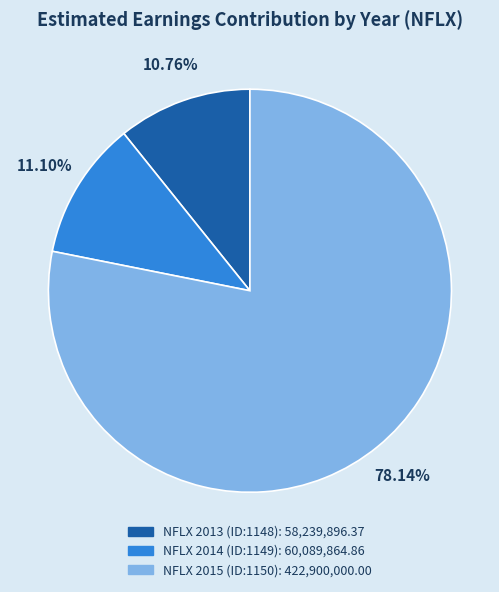

To the nearest percent, what is the difference between the largest and smallest slice percentages?

67%